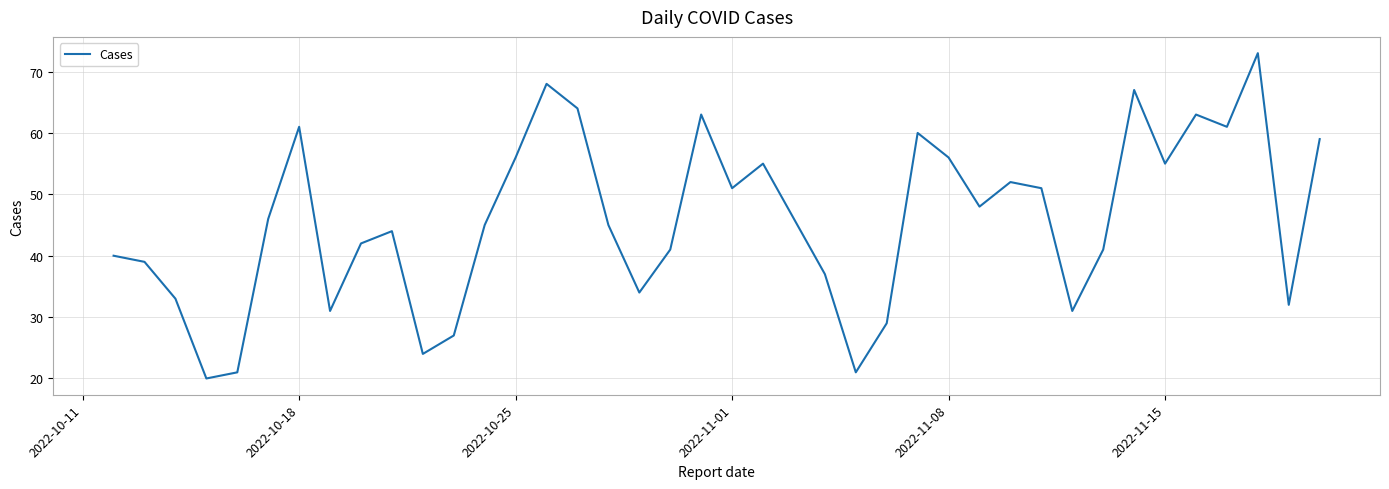

What is the difference between the maximum and minimum values?

53